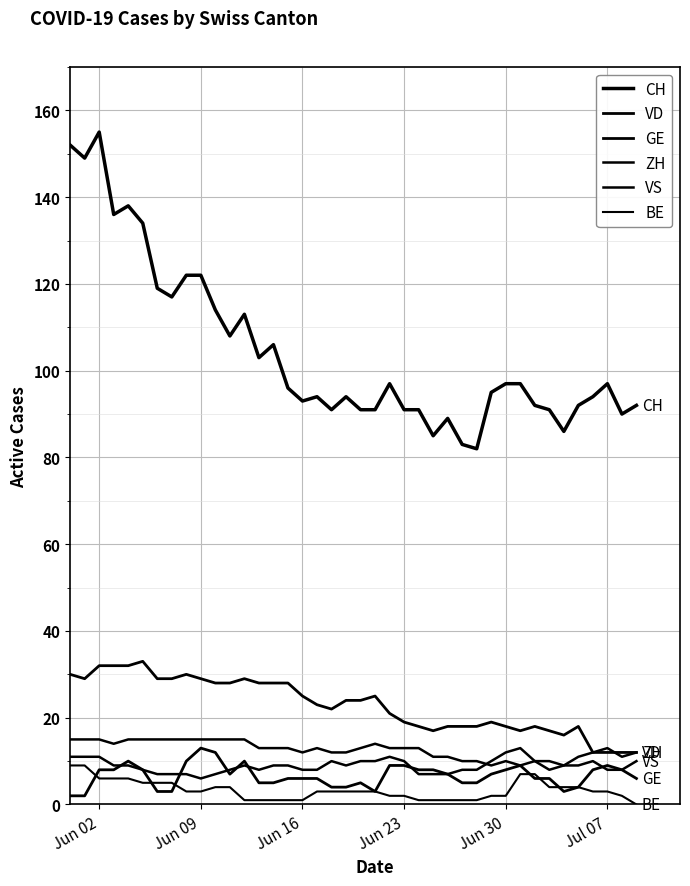

Does the chart have visible grid lines?

Yes